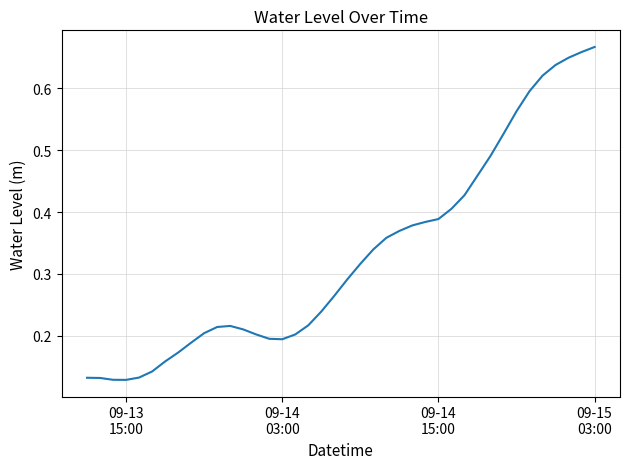

How many interior local peaks (higher than both neighbors) does the data have?

1